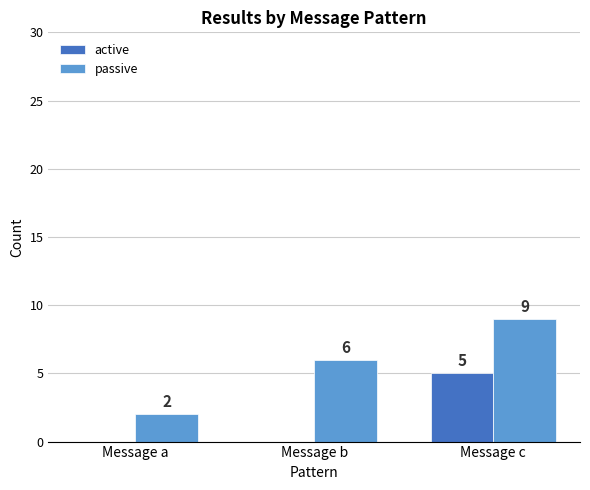

What is the difference between the active values at Message b and Message c?

5